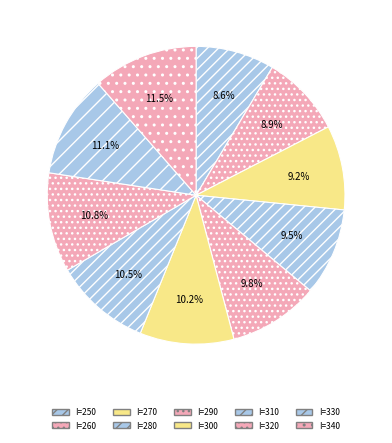

Rank the categories by value from highest to lowest.

340, 330, 320, 310, 300, 290, 280, 270, 260, 250